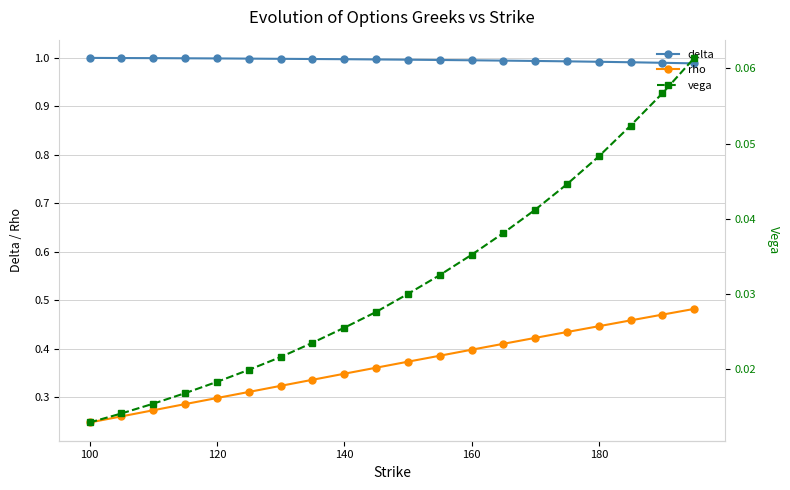

True or false: delta and vega cross at least once.

False